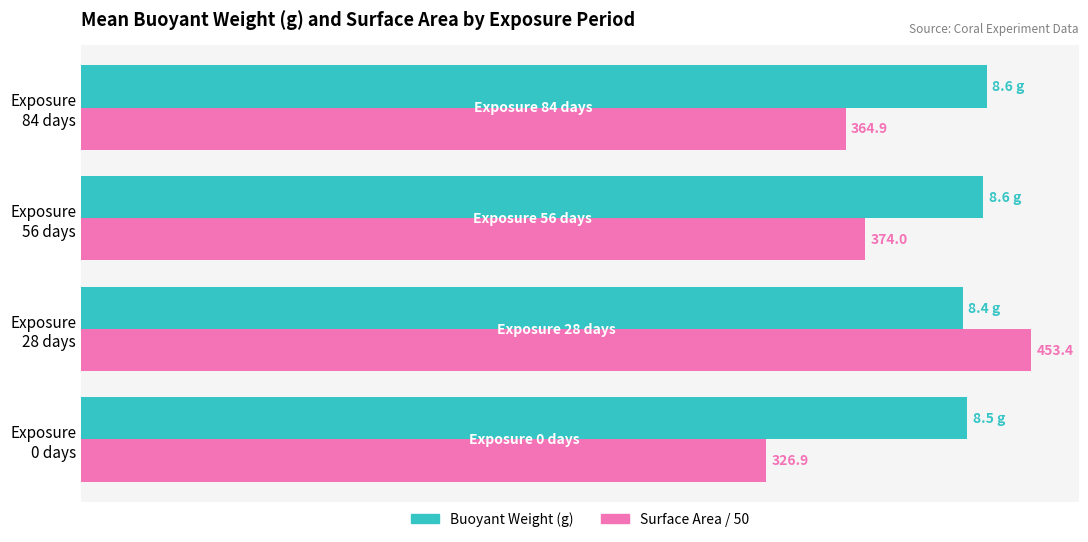

How many groups of bars are there?

4